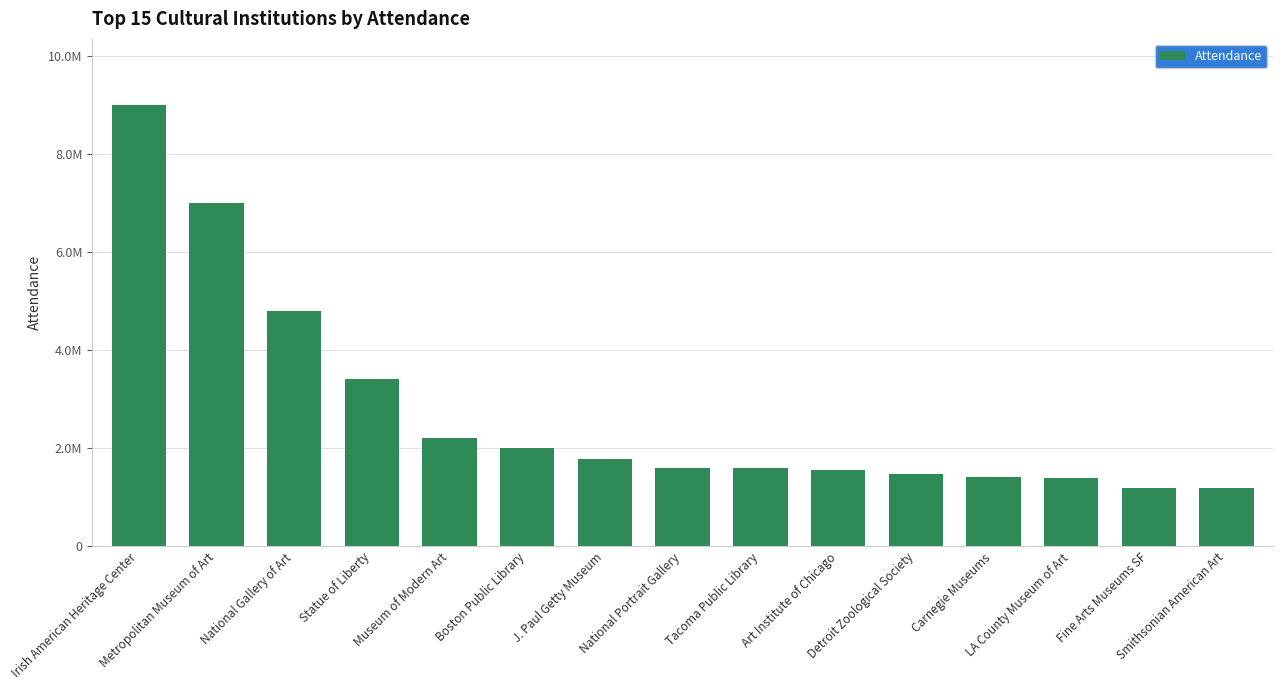

Between J. Paul Getty Museum and Fine Arts Museums SF, which is larger?

J. Paul Getty Museum